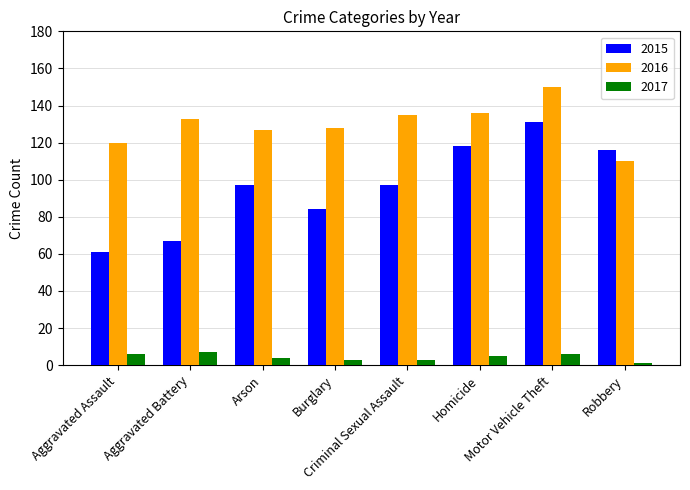

Reading left to right, what are all the values shown in this chart?

2015: Aggravated Assault=61	Aggravated Battery=67	Arson=97	Burglary=84	Criminal Sexual Assault=97	Homicide=118	Motor Vehicle Theft=131	Robbery=116
2016: Aggravated Assault=120	Aggravated Battery=133	Arson=127	Burglary=128	Criminal Sexual Assault=135	Homicide=136	Motor Vehicle Theft=150	Robbery=110
2017: Aggravated Assault=6	Aggravated Battery=7	Arson=4	Burglary=3	Criminal Sexual Assault=3	Homicide=5	Motor Vehicle Theft=6	Robbery=1